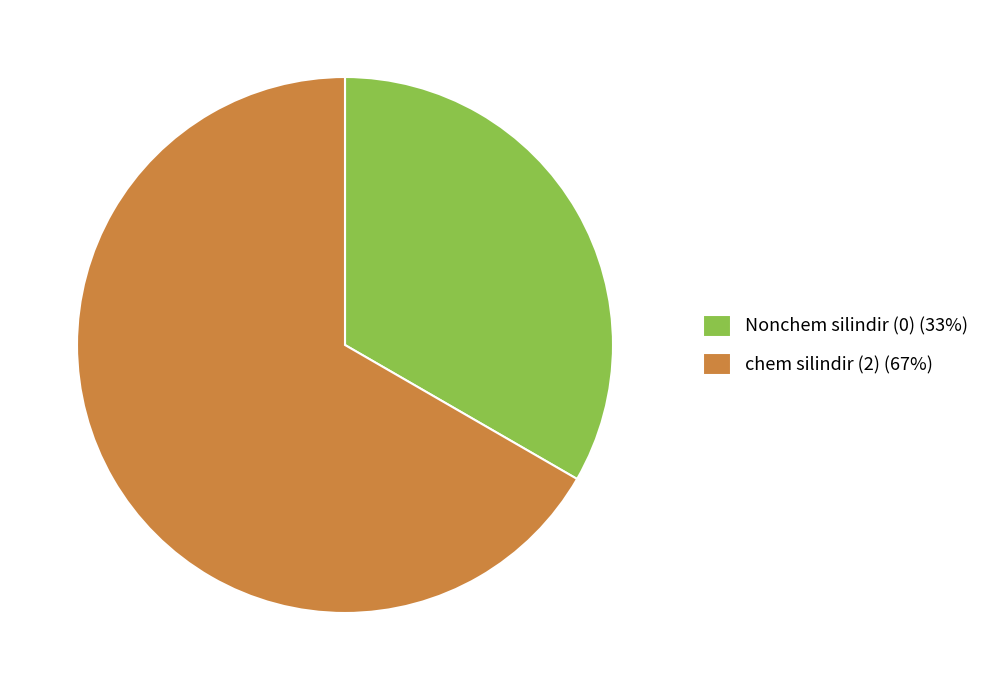

Which slice is the largest?

chem silindir (2) (67%)